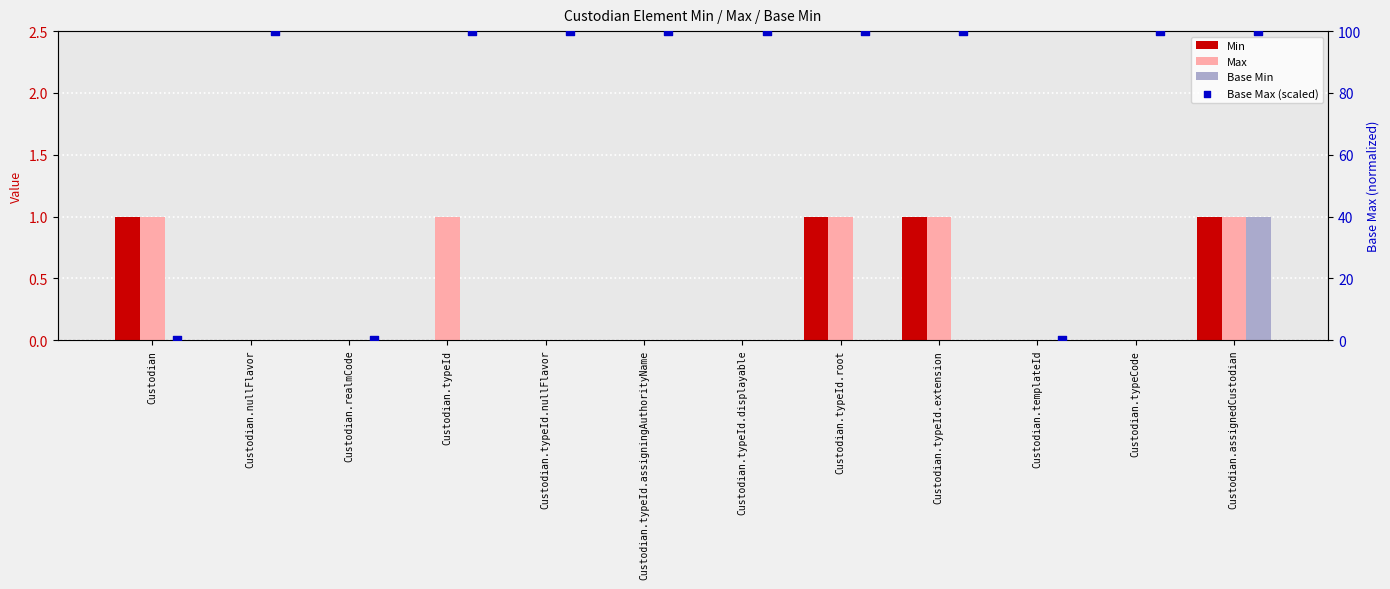

Which series has the largest total across all categories?

Base Max (scaled)